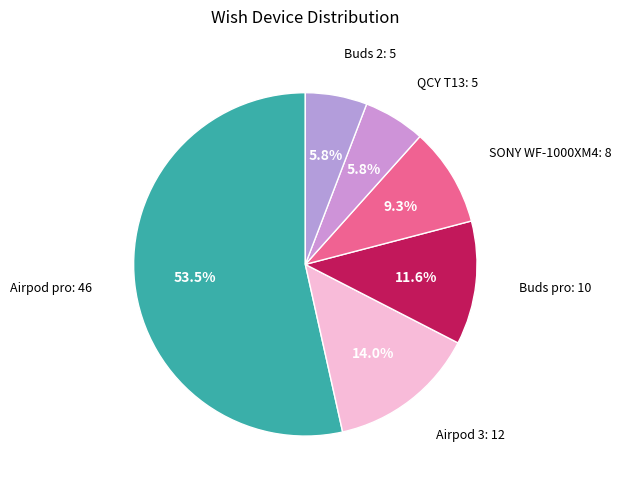

Count the number of slices in the pie.

6